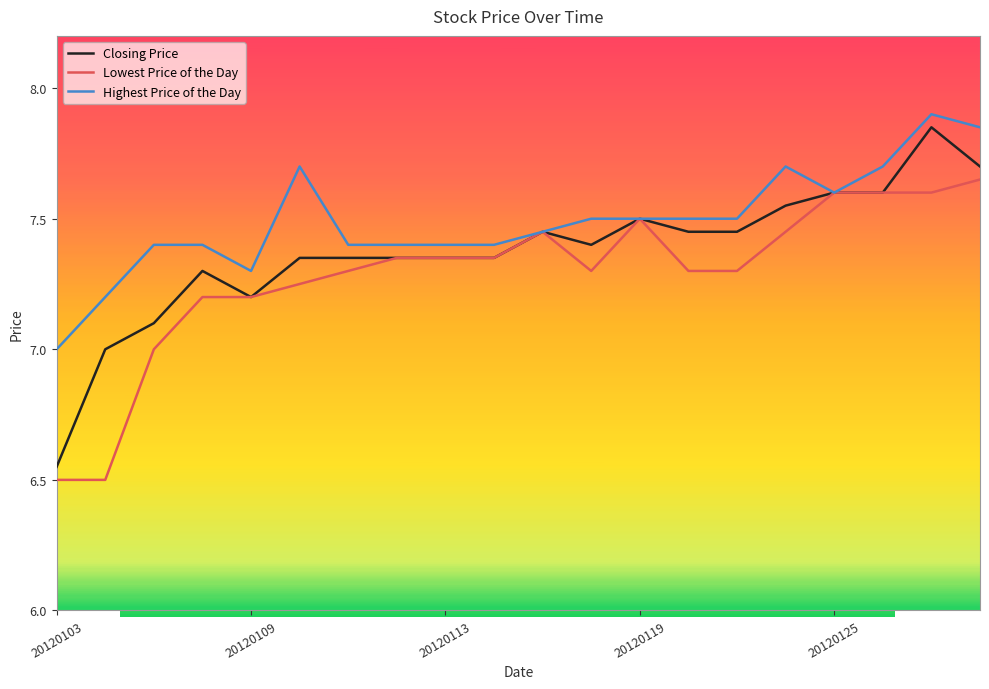

Which series has the widest spread of values?

Closing Price